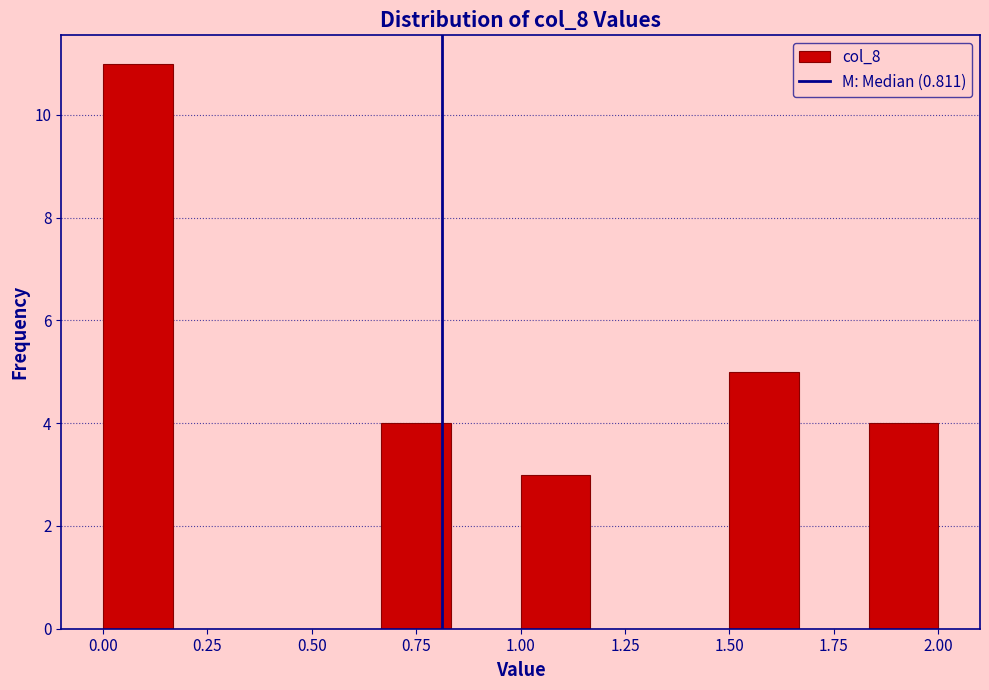

Around what value on the x-axis is the tallest bar? Give the approximate position of its centre, as read against the axis.

0.10